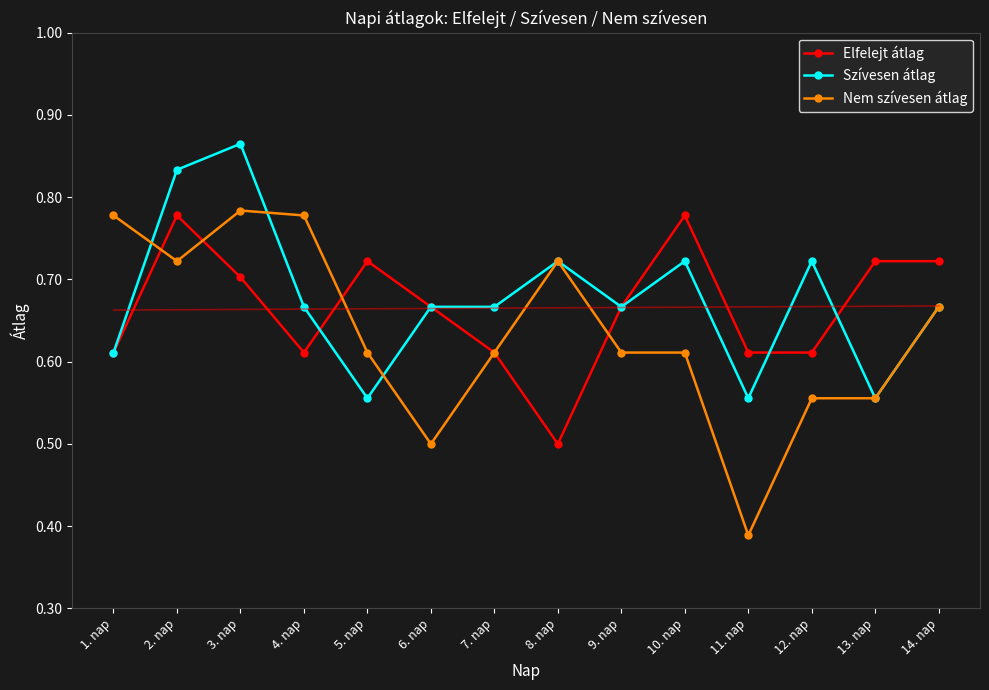

How many intersections are there between Elfelejt átlag and Nem szívesen átlag?

4